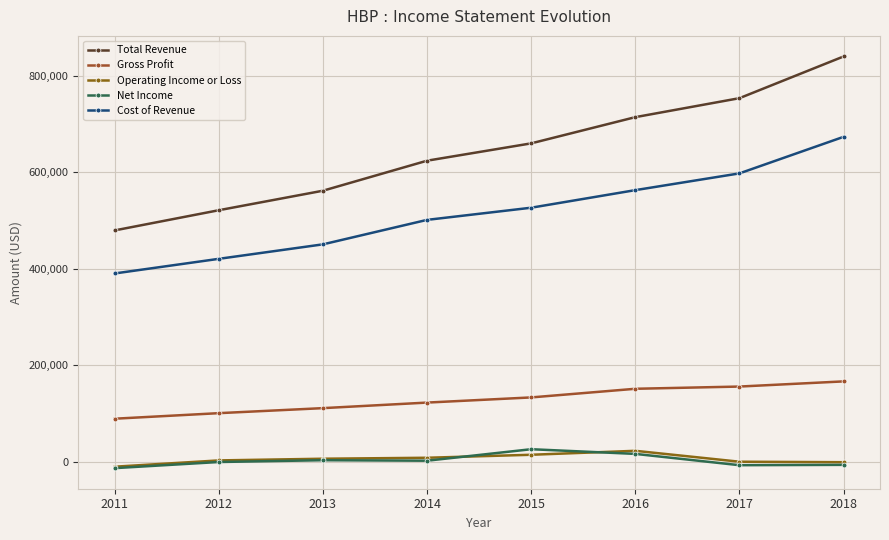

Which series changed the most between 2013 and 2016?

Total Revenue